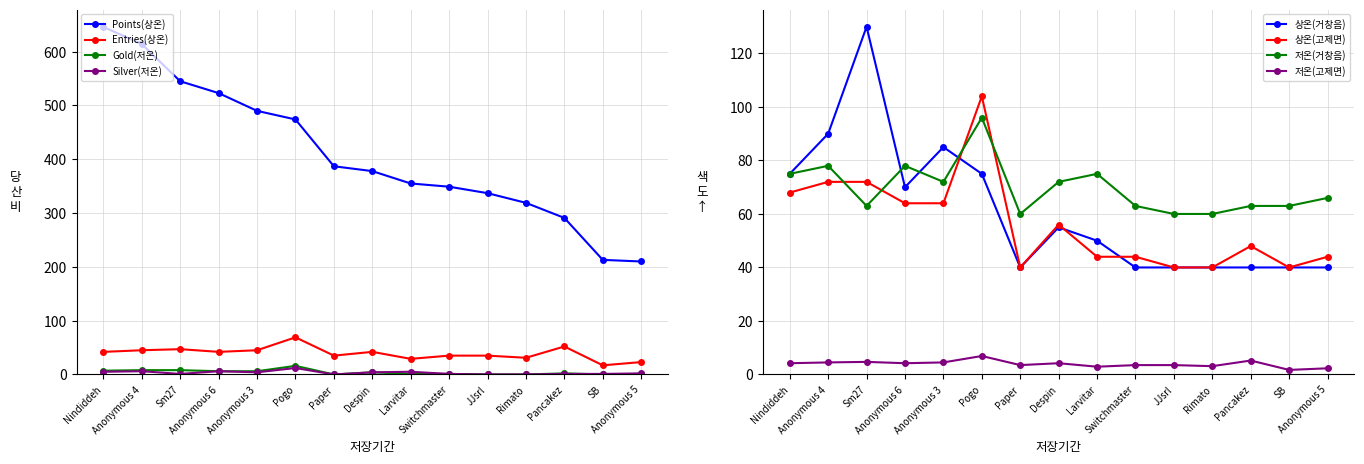

Which label corresponds to the smallest value in the chart?

Paper